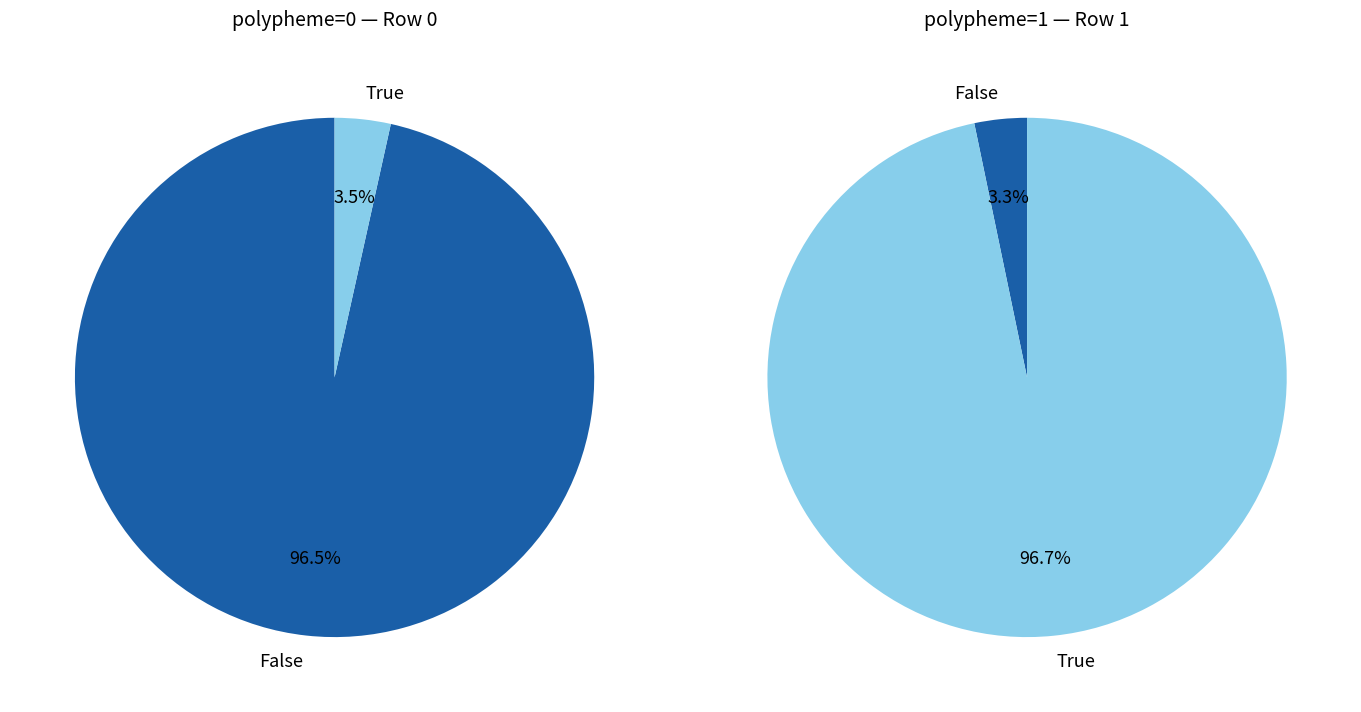

How many slices are in this pie chart?

2